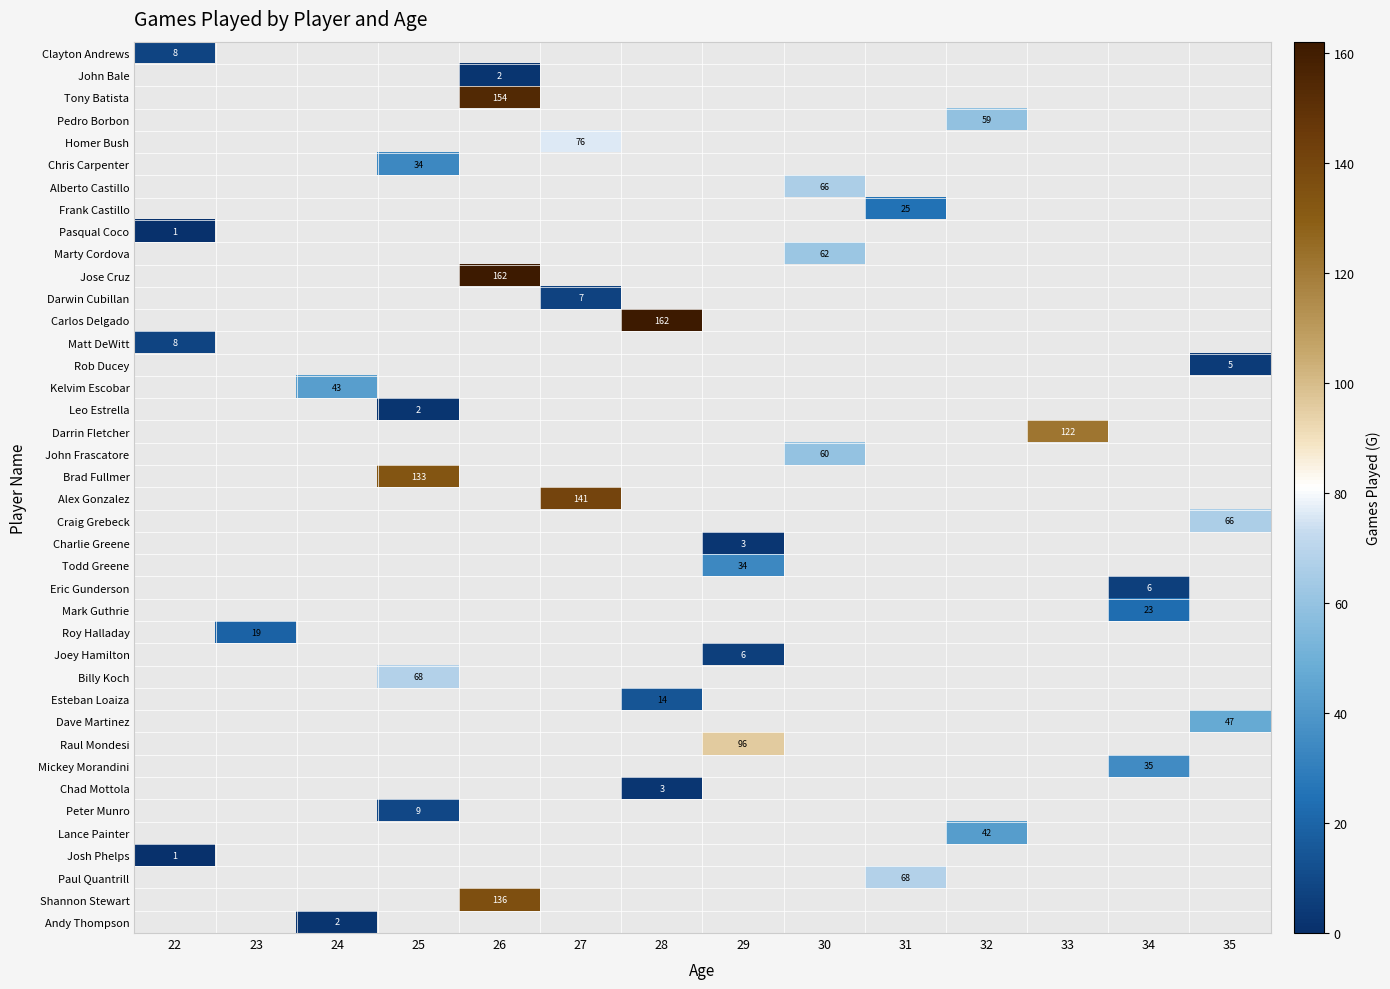

True or false: row_31 has a value of 96.0 at 29.

True